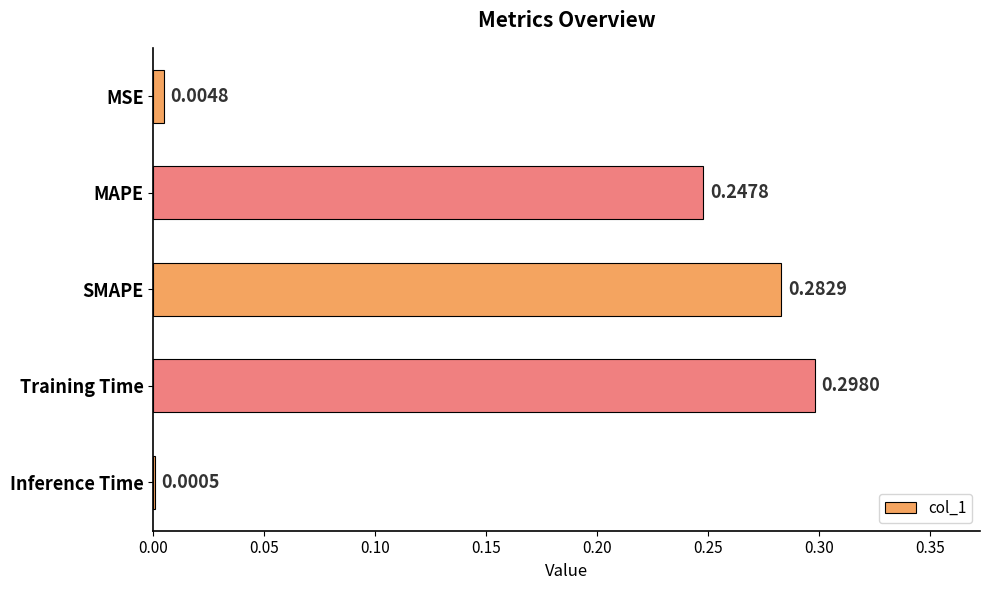

Between MSE and MAPE, which is larger?

MAPE